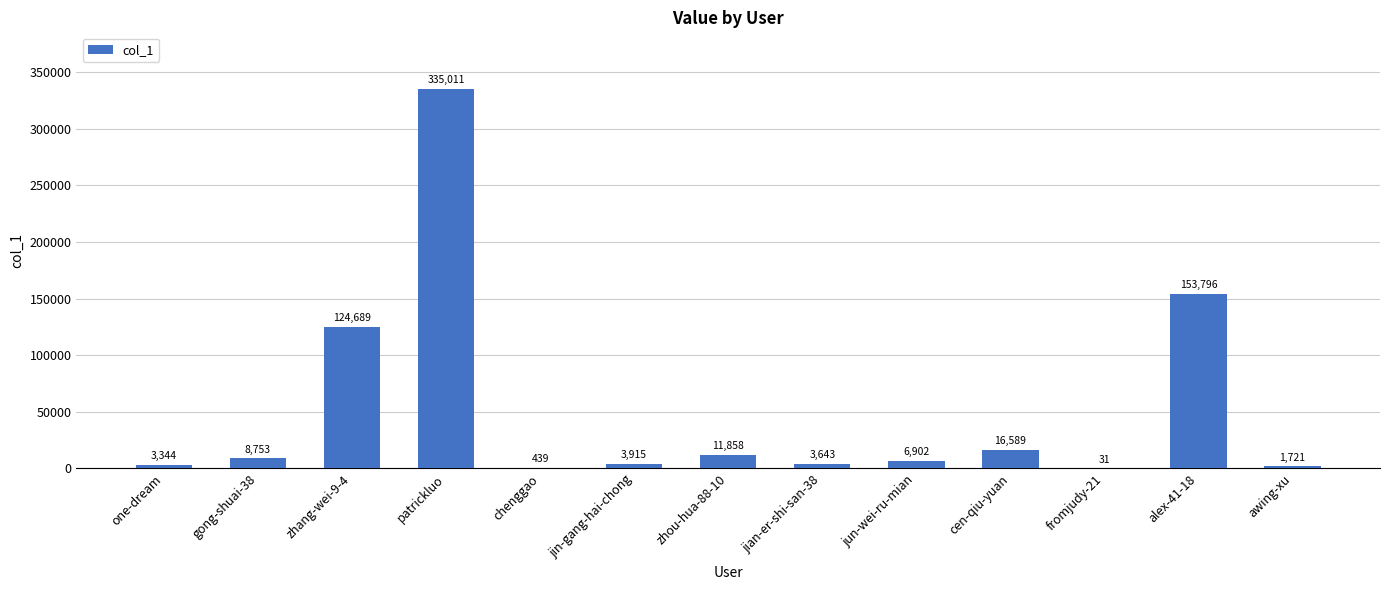

The value at patrickluo is 584356. True or false?

False